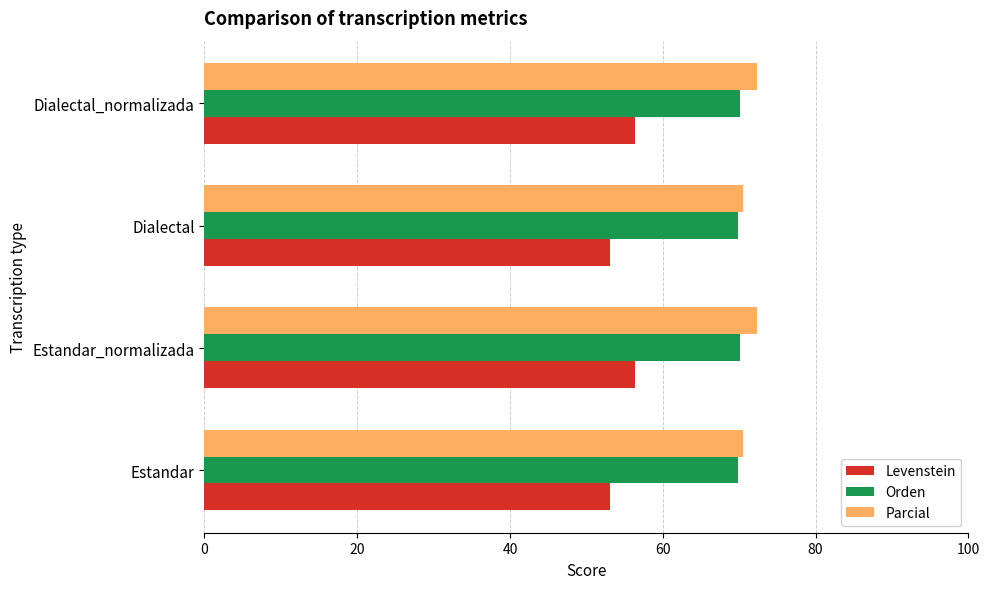

What is the smallest value displayed?

53.1